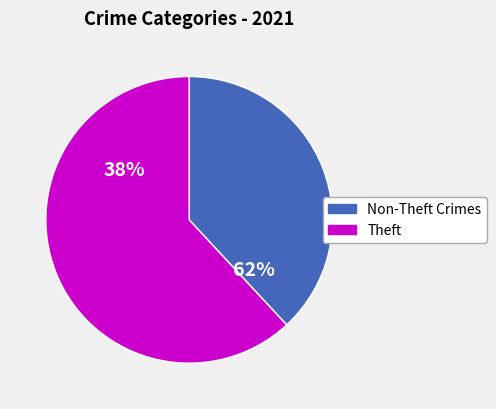

Does any single category account for the majority?

Yes